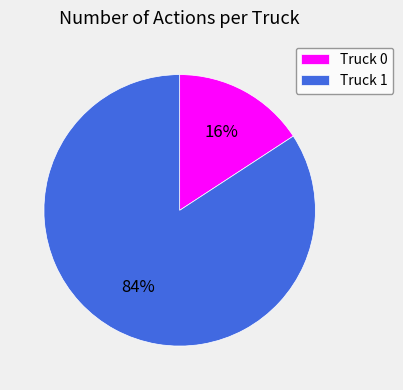

How many slices are in this pie chart?

2